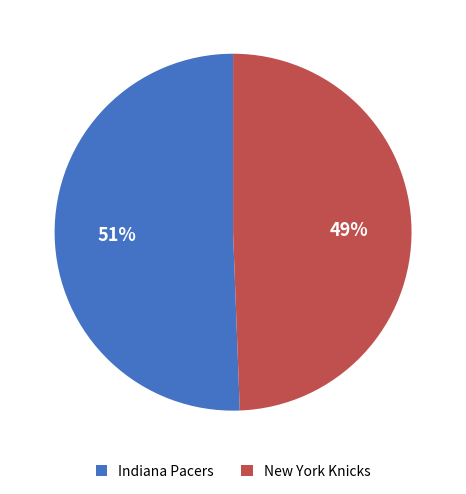

Count the number of slices in the pie.

2